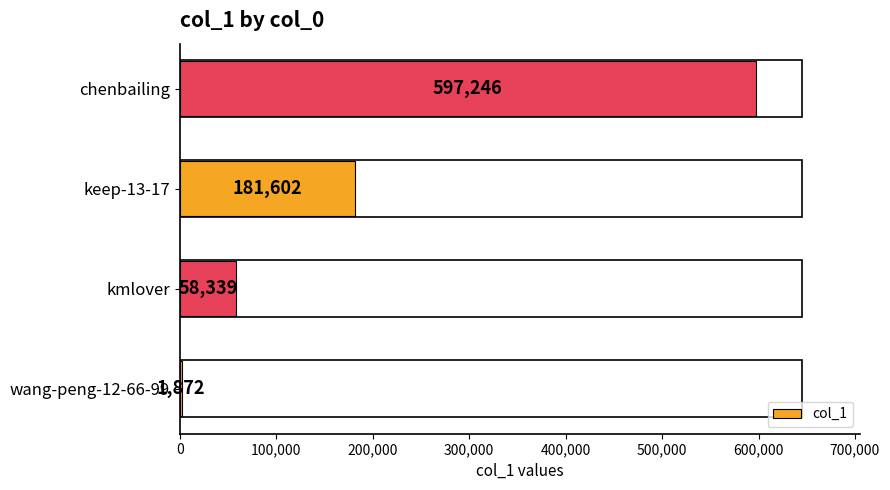

Are the bars horizontal?

Yes